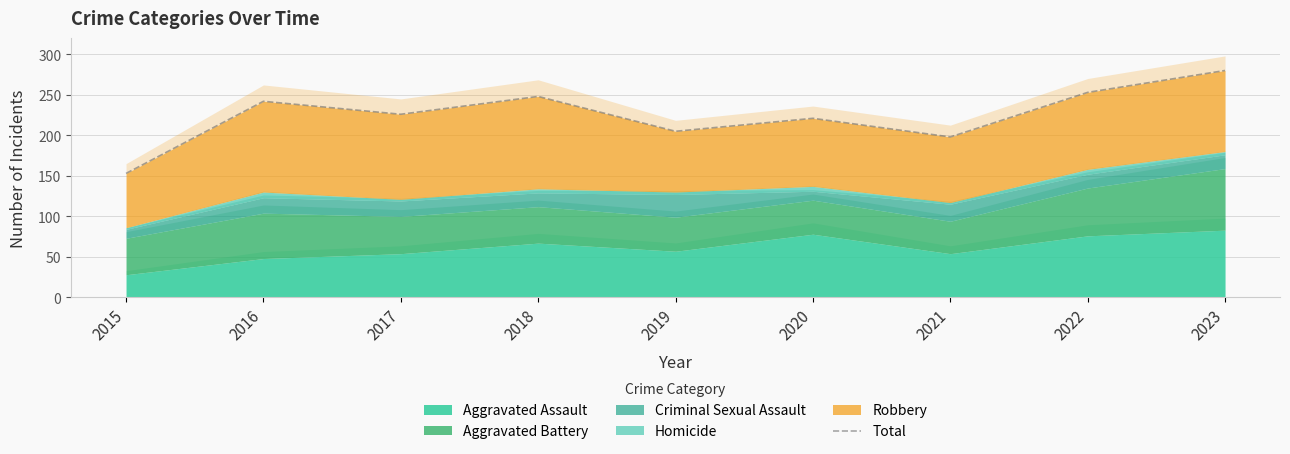

Reading left to right, what are all the values shown in this chart?

2015=153	2016=242	2017=226	2018=248	2019=205	2020=221	2021=198	2022=253	2023=280